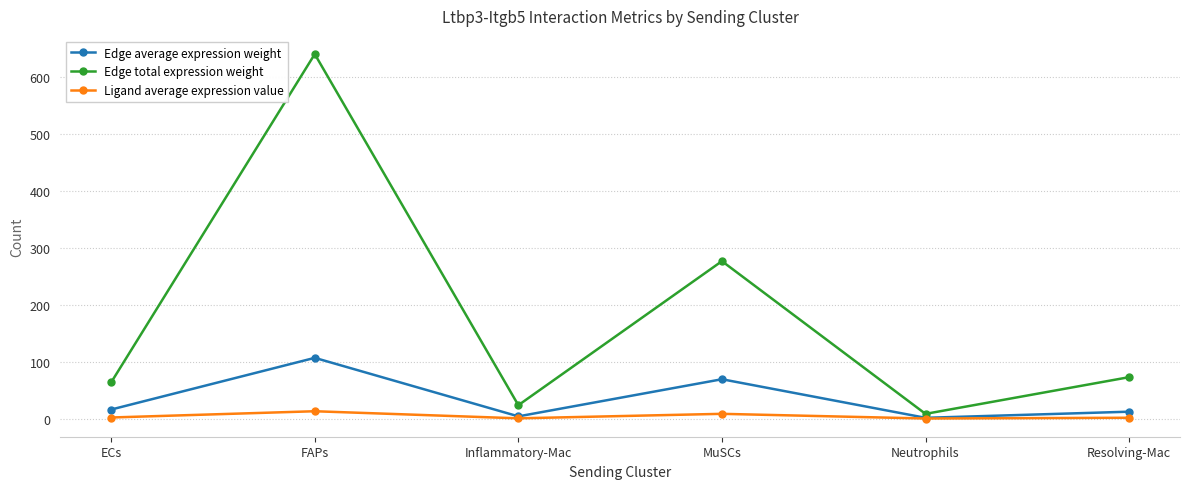

List the labels in order of Edge total expression weight value, largest first.

FAPs, MuSCs, Resolving-Mac, ECs, Inflammatory-Mac, Neutrophils